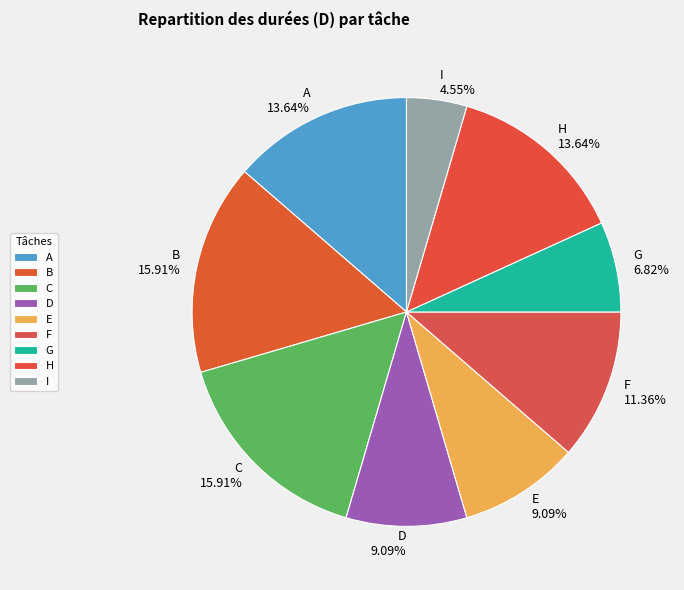

Between H and E, which is larger?

H